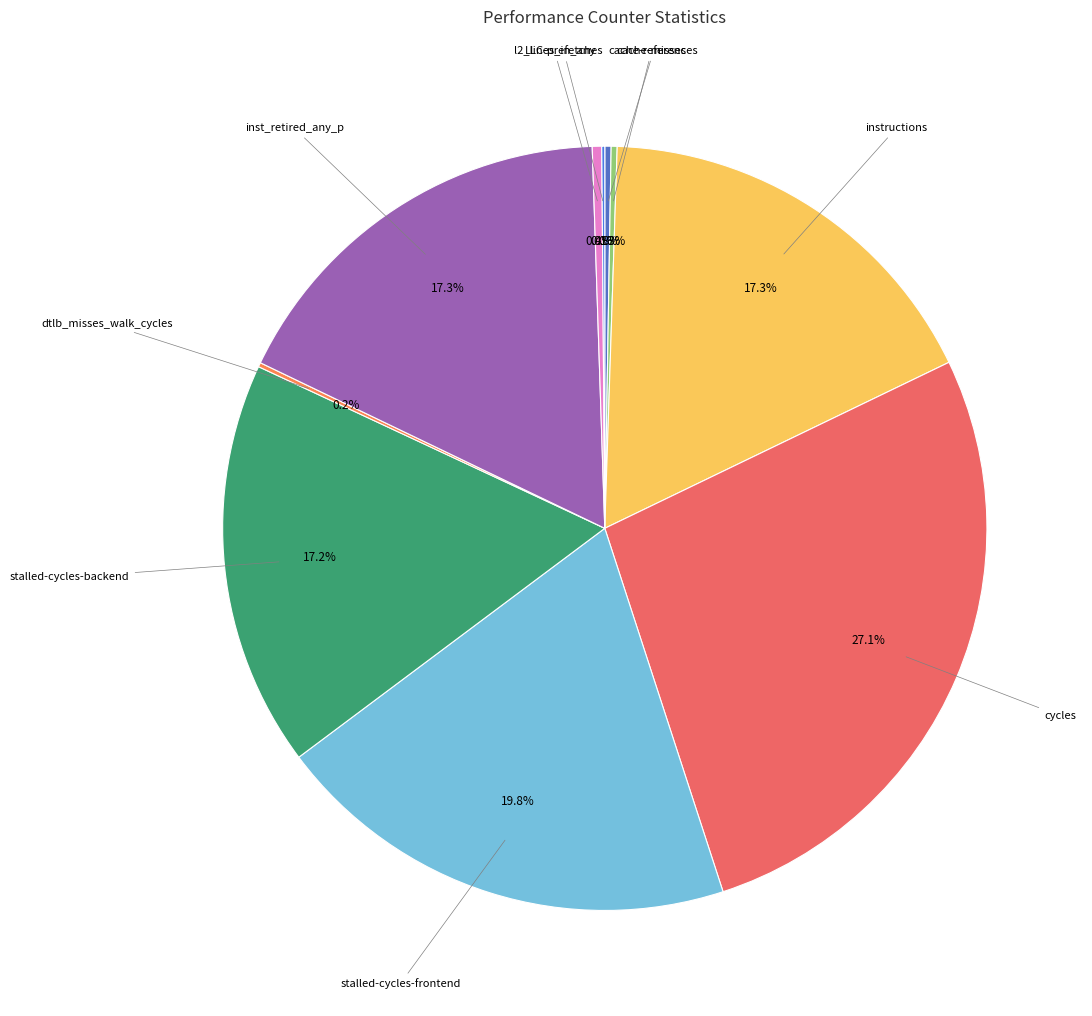

What is the largest slice in the pie chart?

cycles